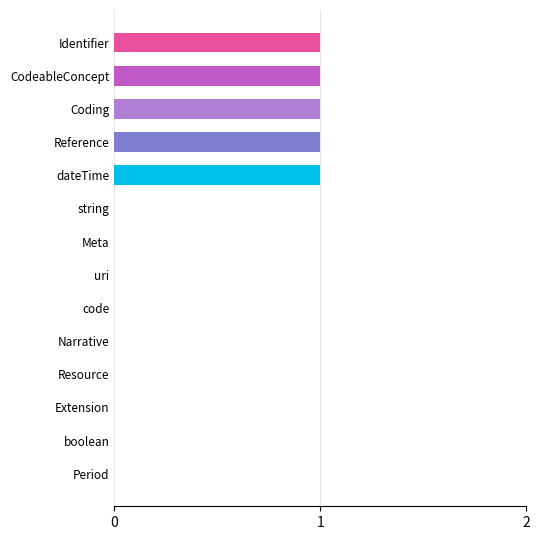

What is the ratio of the value at CodeableConcept to the value at Identifier?

1.0